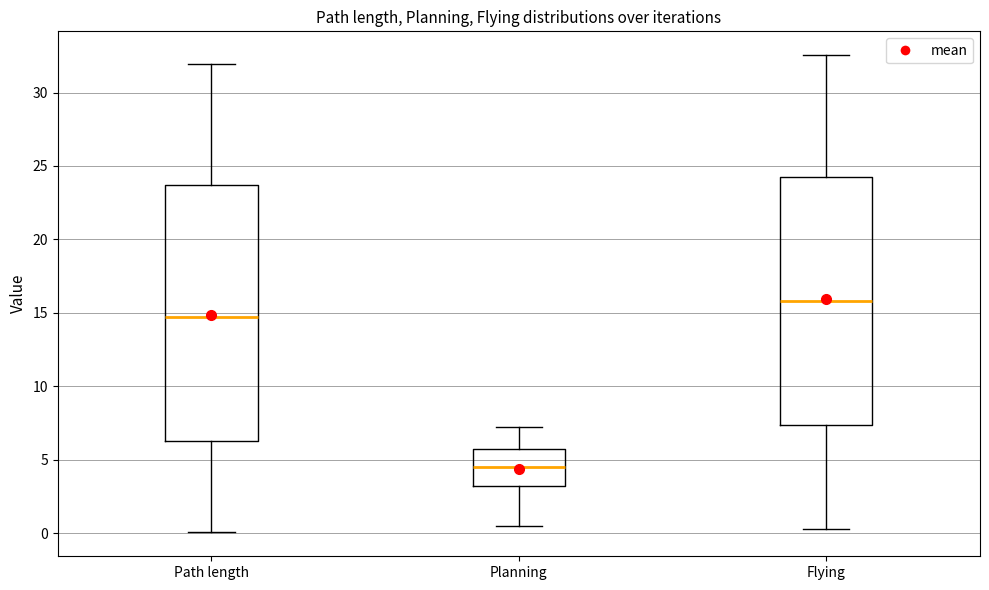

Reading left to right, transcribe this box plot: for each box, give where its median line is, the range the box spans, and where its two whiskers end, as read against the y-axis. The values are not printed on the chart, so give them approximately, as read against the axis.

Path length: median 14.5, box 6.5 to 23.5, whiskers 0.0 to 32.0
Planning: median 4.5, box 3.0 to 6.0, whiskers 0.5 to 7.5
Flying: median 16.0, box 7.5 to 24.5, whiskers 0.5 to 32.5